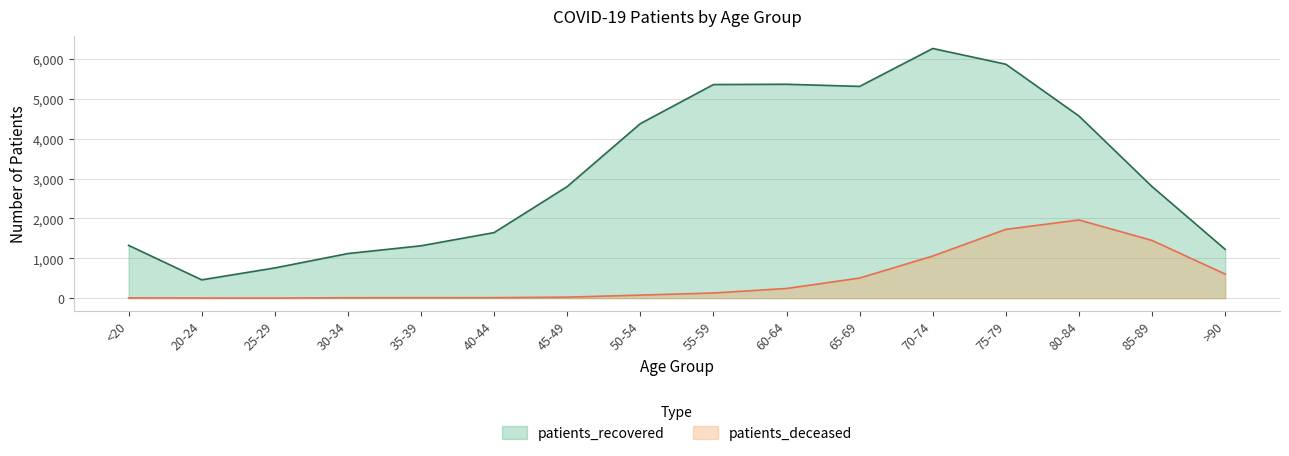

The value of patients_recovered at 30-34 is 551. True or false?

False